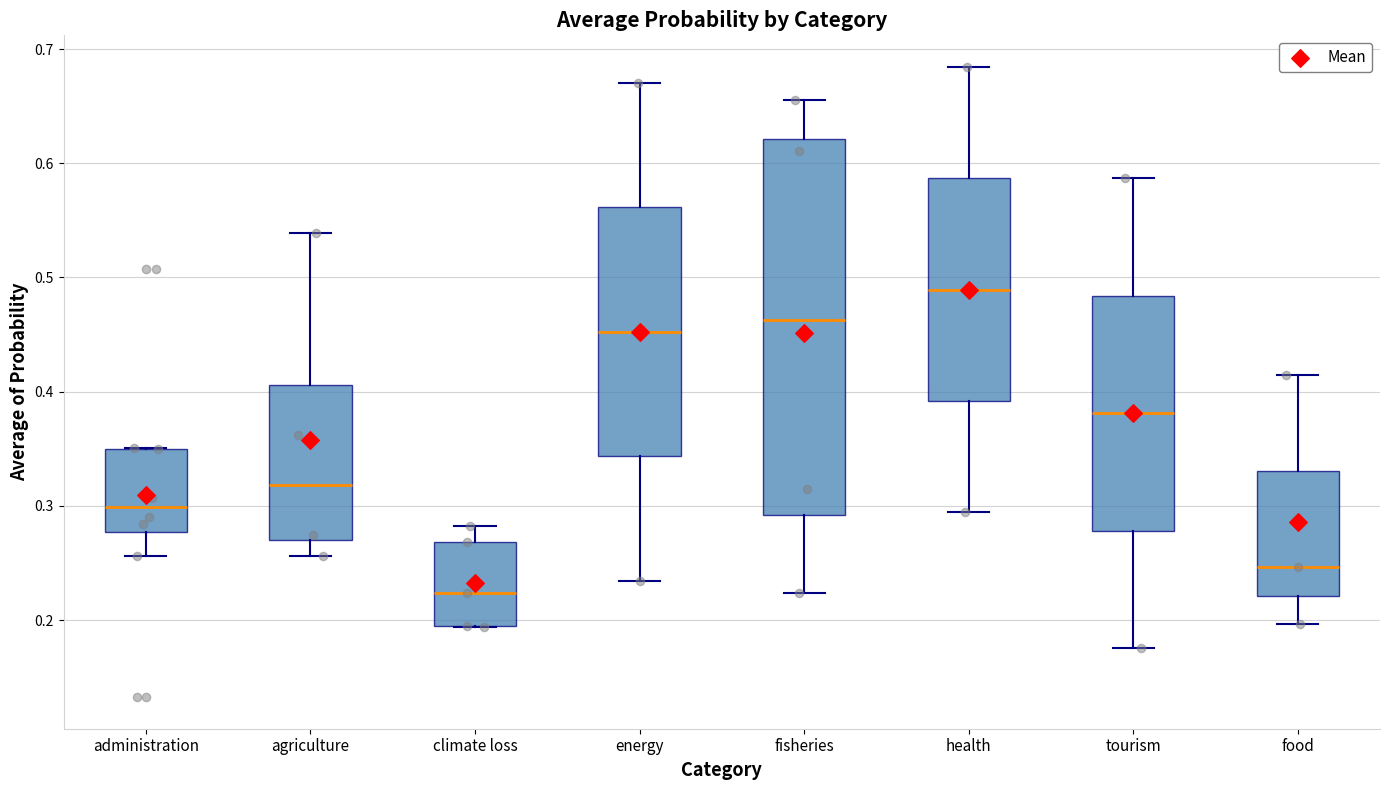

Comparing the boxes themselves (not the whiskers), which one is the tallest?

fisheries